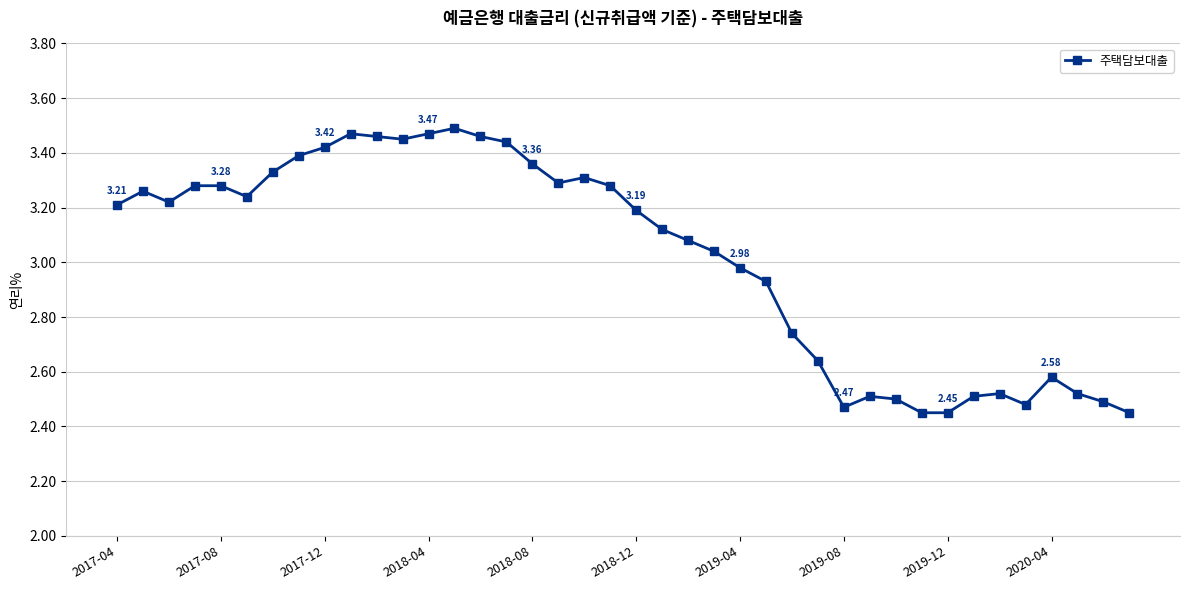

True or false: there are more than 0 points higher than both neighbors.

True